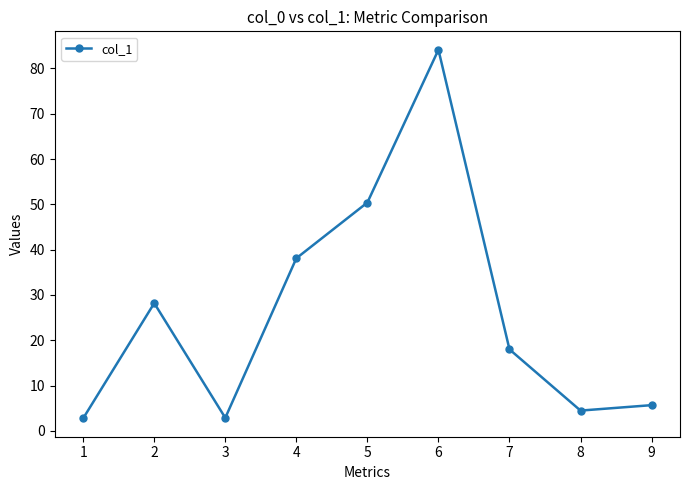

At which category does the chart reach its peak across all series?

6